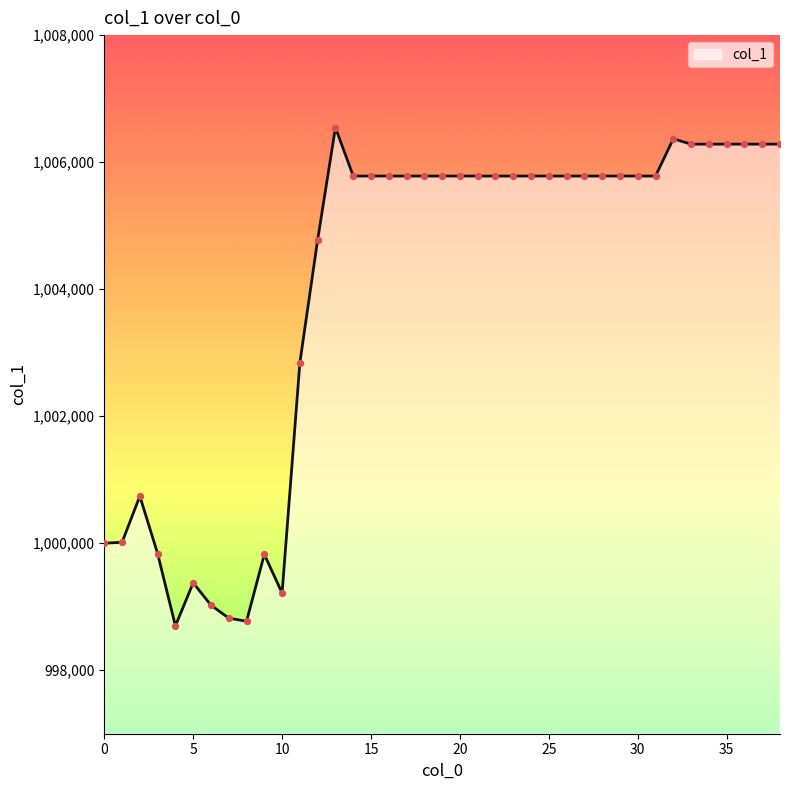

What is the difference between the maximum and minimum values?

7847.1